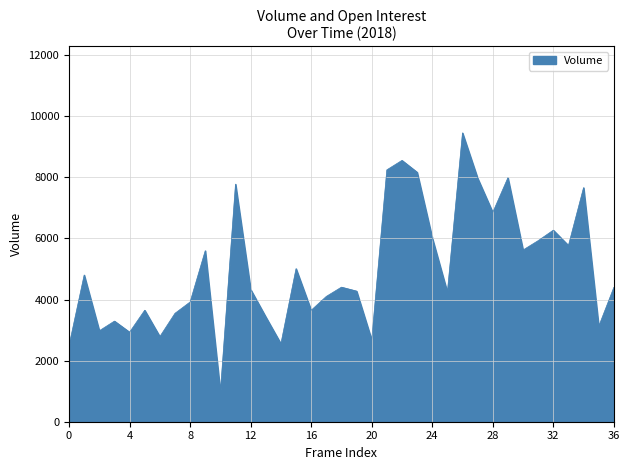

What is the difference between the maximum and minimum values?

8488